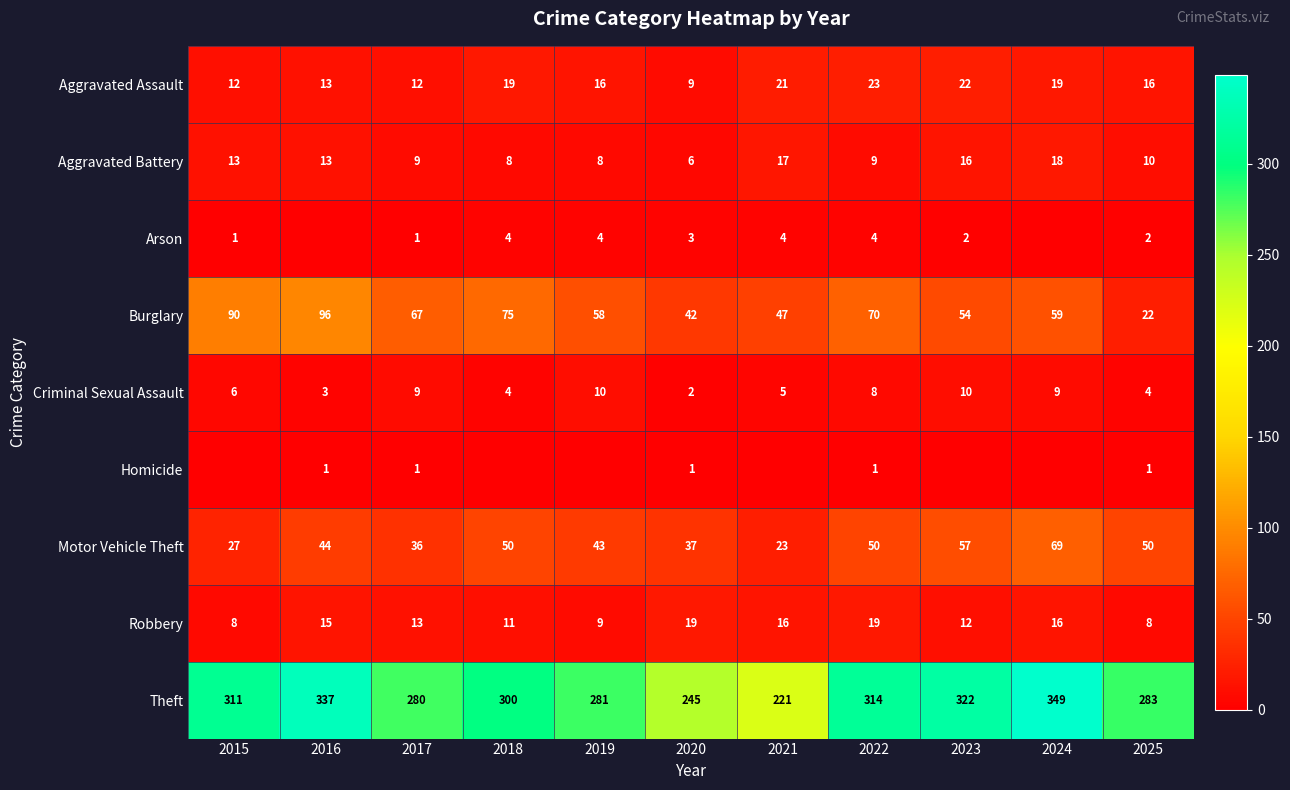

At how many categories does at least one series exceed 100?

11